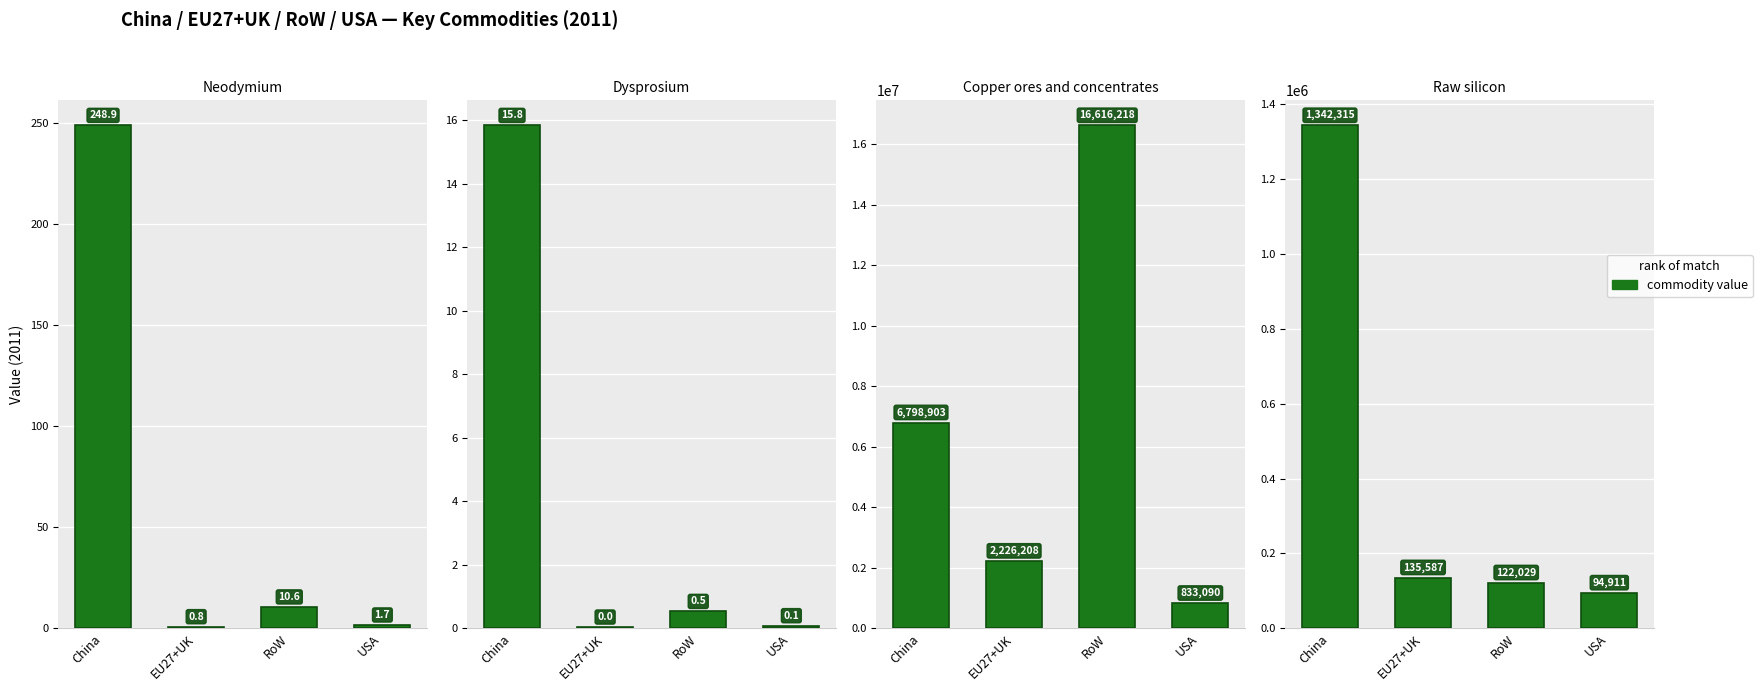

What is the maximum value shown in the chart?

16616217.8